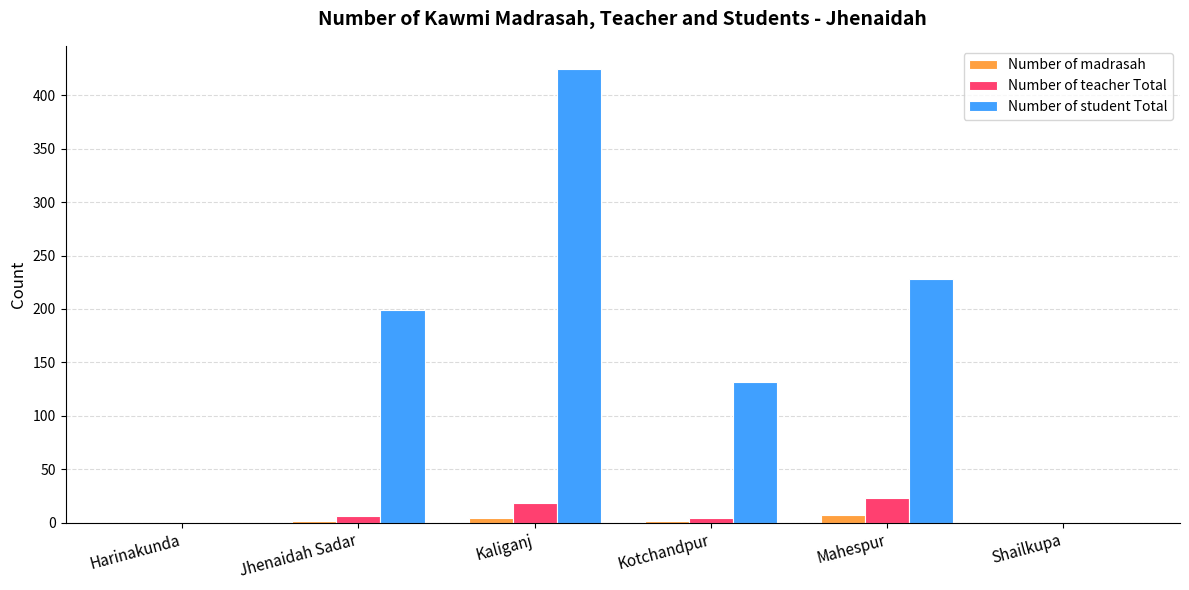

True or false: Number of student Total has a value of 0 at Shailkupa.

True